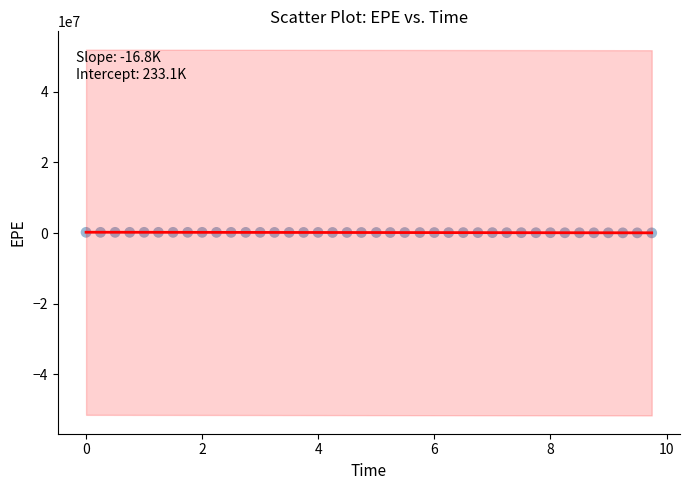

What is the range of Y values (max minus min)?

158165.0